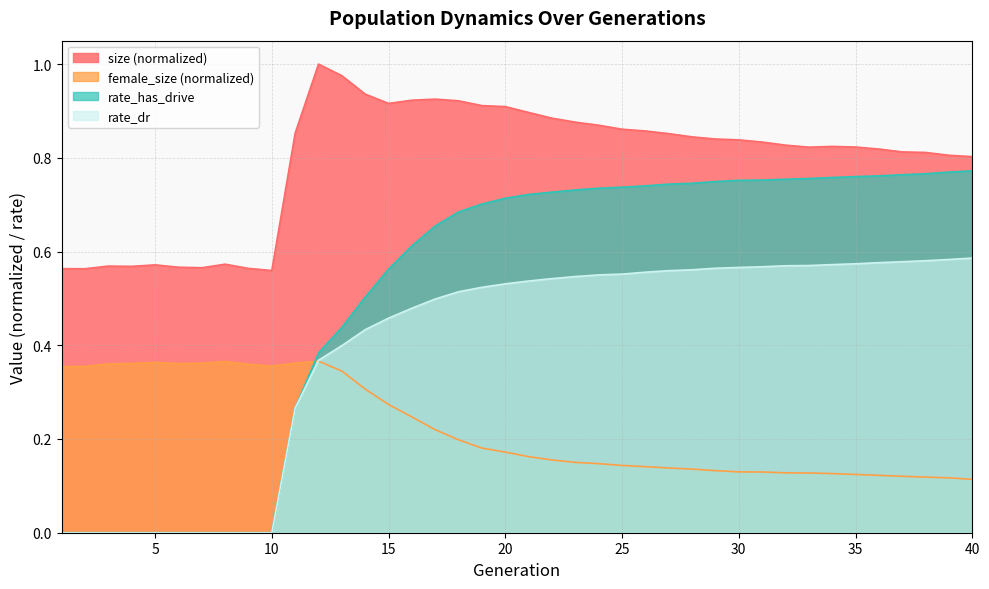

Reading left to right, list all the values displayed in this chart.

size: 0.6	0.6	0.6	0.6	0.6	0.6	0.6	0.6	0.6	0.6	0.9	1.0	1.0	0.9	0.9	0.9	0.9	0.9	0.9	0.9	0.9	0.9	0.9	0.9	0.9	0.9	0.9	0.8	0.8	0.8	0.8	0.8	0.8	0.8	0.8	0.8	0.8	0.8	0.8	0.8
female_size: 0.4	0.4	0.4	0.4	0.4	0.4	0.4	0.4	0.4	0.4	0.4	0.4	0.3	0.3	0.3	0.2	0.2	0.2	0.2	0.2	0.2	0.2	0.2	0.1	0.1	0.1	0.1	0.1	0.1	0.1	0.1	0.1	0.1	0.1	0.1	0.1	0.1	0.1	0.1	0.1
rate_dr: 0.0	0.0	0.0	0.0	0.0	0.0	0.0	0.0	0.0	0.0	0.3	0.4	0.4	0.4	0.5	0.5	0.5	0.5	0.5	0.5	0.5	0.5	0.5	0.6	0.6	0.6	0.6	0.6	0.6	0.6	0.6	0.6	0.6	0.6	0.6	0.6	0.6	0.6	0.6	0.6
rate_has_drive: 0.0	0.0	0.0	0.0	0.0	0.0	0.0	0.0	0.0	0.0	0.3	0.4	0.4	0.5	0.6	0.6	0.7	0.7	0.7	0.7	0.7	0.7	0.7	0.7	0.7	0.7	0.7	0.7	0.7	0.8	0.8	0.8	0.8	0.8	0.8	0.8	0.8	0.8	0.8	0.8